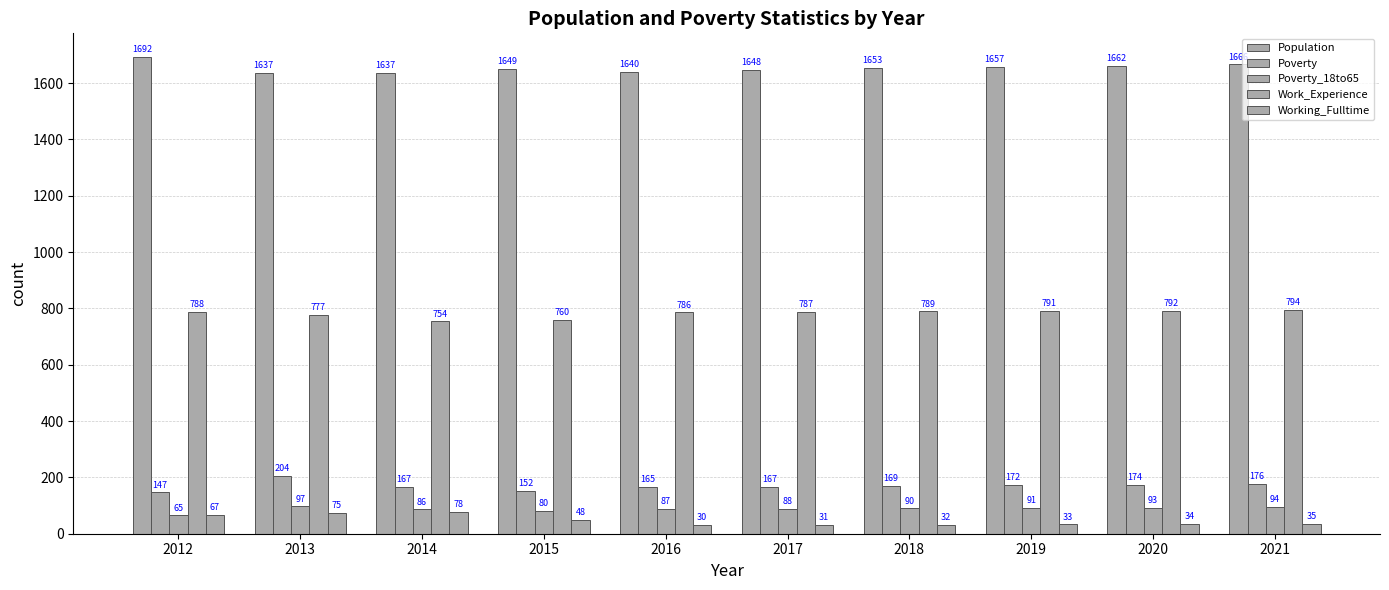

The Poverty_18to65 series shows 42 at 2018. True or false?

False